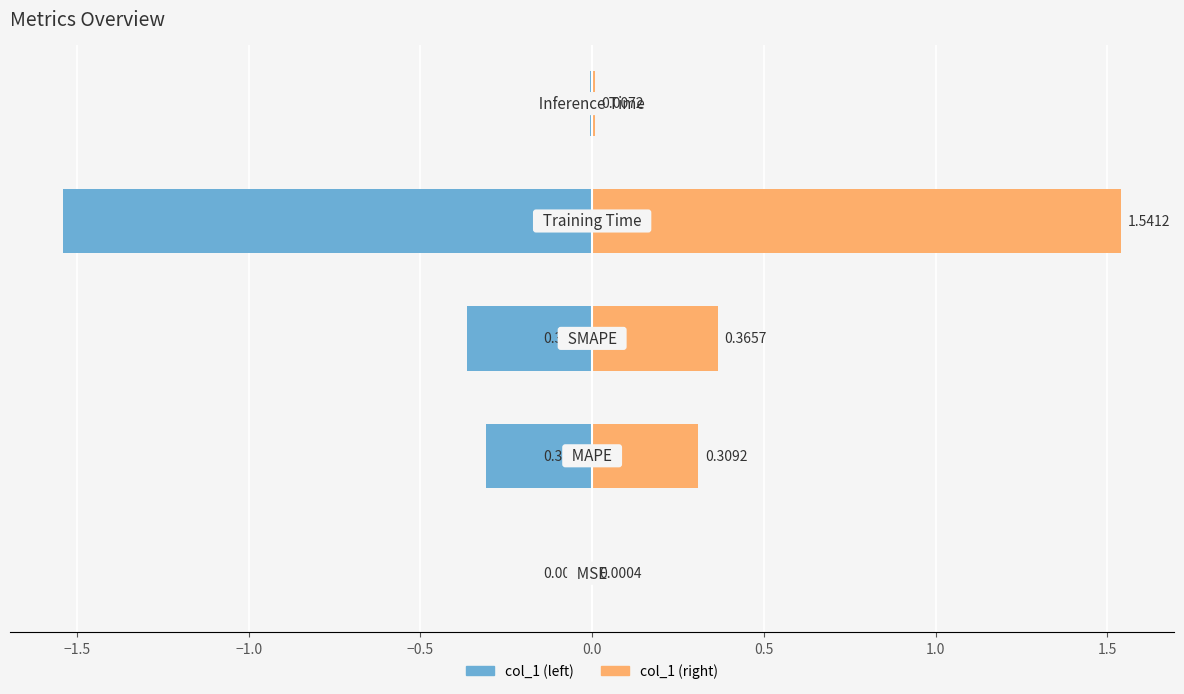

Reading left to right, what are all the values shown in this chart?

col_1 (left): -0.0	-0.3	-0.4	-1.5	-0.0
col_1 (right): 0.0	0.3	0.4	1.5	0.0